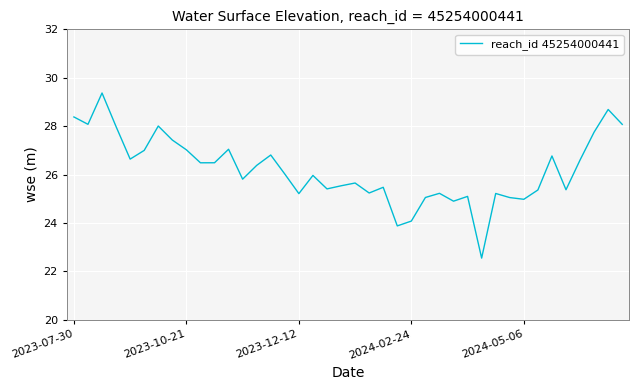

What is the difference between the maximum and minimum values?

6.8